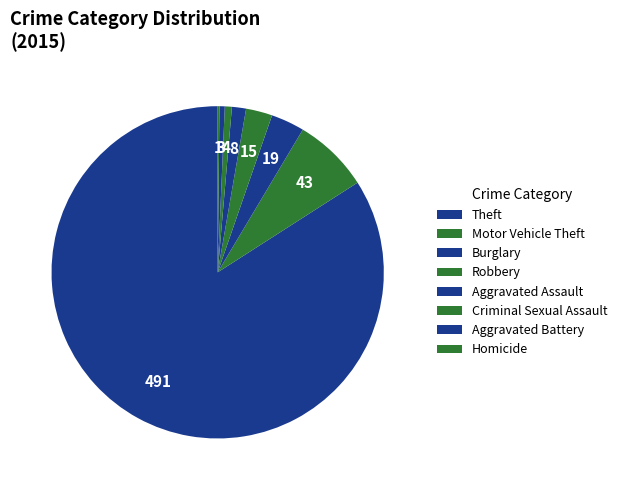

What is the majority slice?

Theft